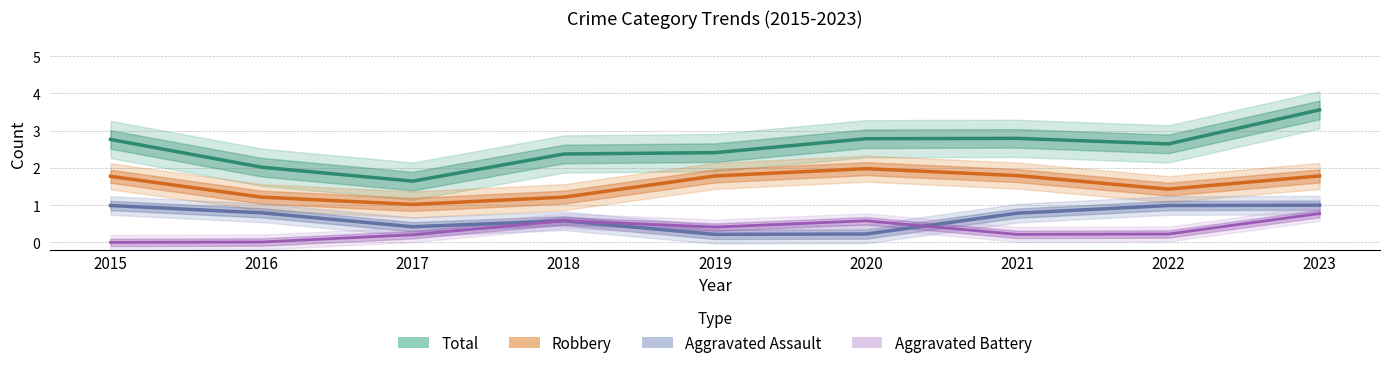

List the labels in order of Total value, largest first.

2023, 2021, 2020, 2015, 2022, 2019, 2018, 2016, 2017